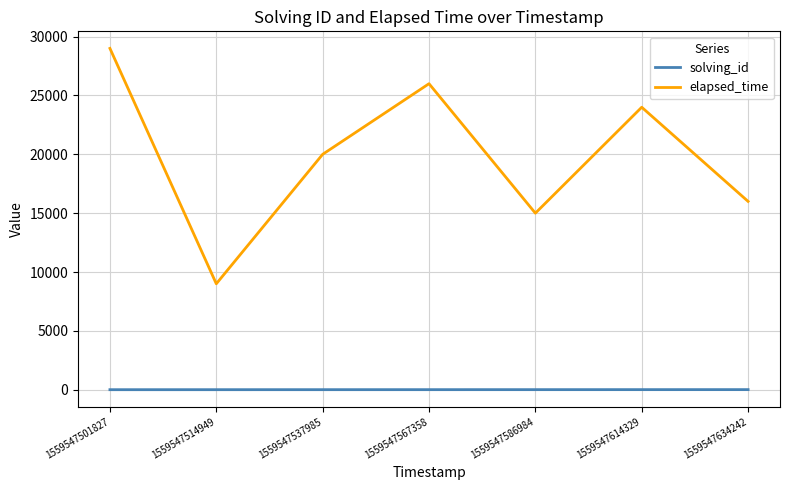

What is the difference between the solving_id values at 1559547586984 and 1559547501827?

4